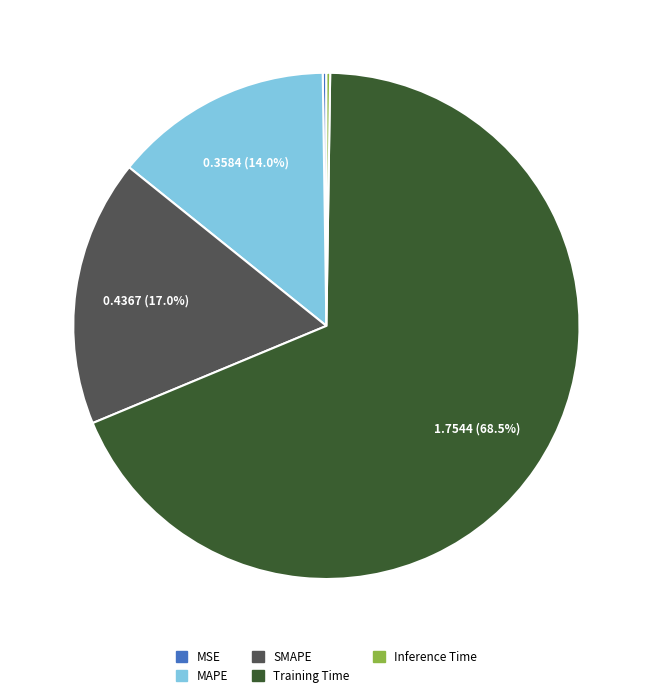

What is the largest slice in the pie chart?

Training Time